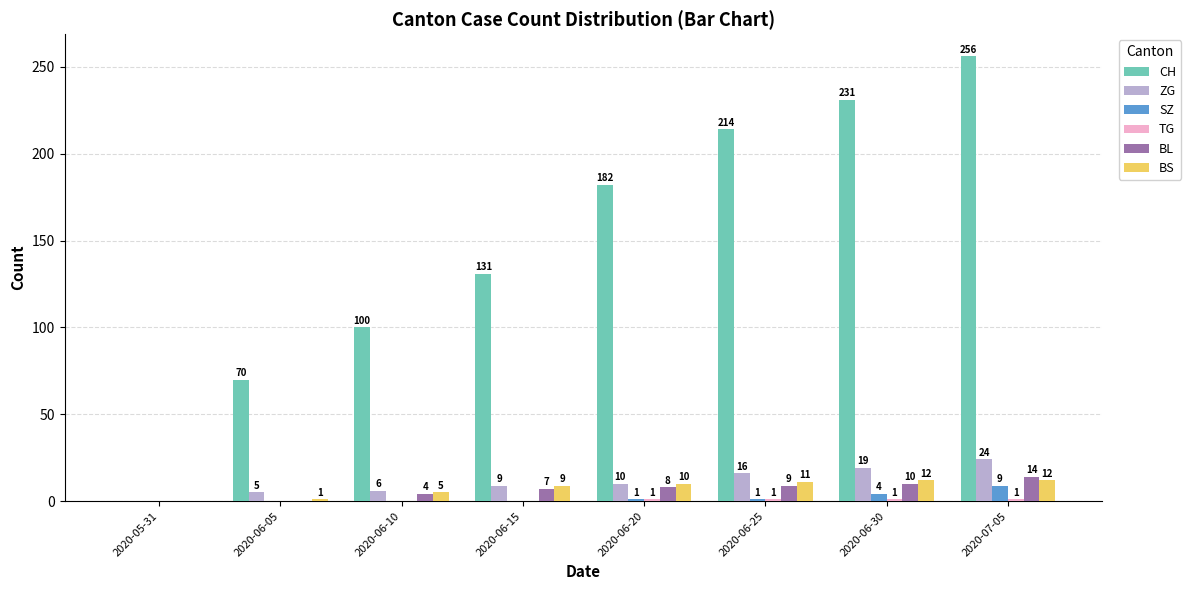

Which series changed the most between 2020-06-05 and 2020-06-25?

CH